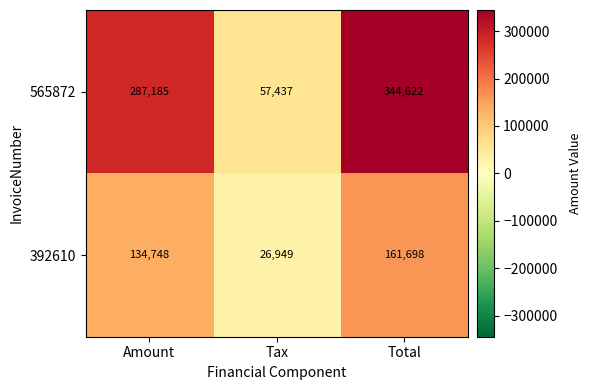

What is the spread (max minus min) of values at Tax?

30488